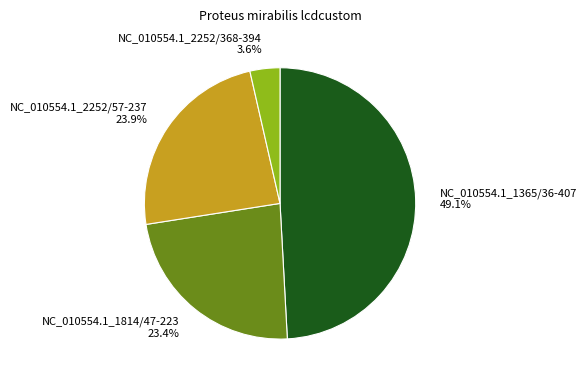

Between NC_010554.1_2252/57-237 23.9% and NC_010554.1_1814/47-223 23.4%, which is larger?

NC_010554.1_2252/57-237 23.9%